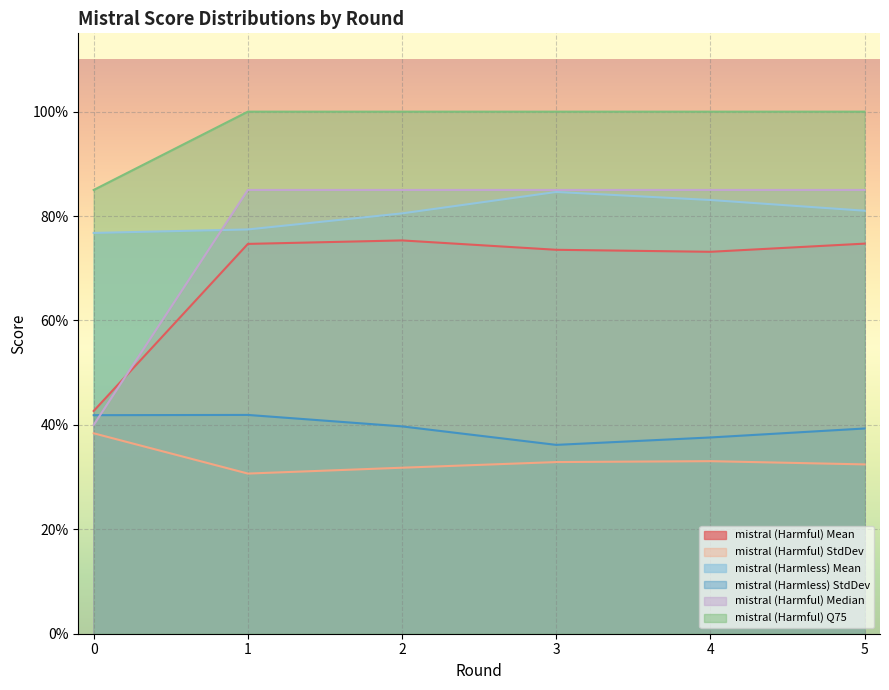

Reading right to left, what are all the values shown in this chart?

mistral (Harmful) Mean: 5=0.7	4=0.7	3=0.7	2=0.8	1=0.7	0=0.4
mistral (Harmful) StdDev: 5=0.3	4=0.3	3=0.3	2=0.3	1=0.3	0=0.4
mistral (Harmless) Mean: 5=0.8	4=0.8	3=0.8	2=0.8	1=0.8	0=0.8
mistral (Harmless) StdDev: 5=0.4	4=0.4	3=0.4	2=0.4	1=0.4	0=0.4
mistral (Harmful) Median: 5=0.8	4=0.8	3=0.8	2=0.8	1=0.8	0=0.4
mistral (Harmful) Q75: 5=1.0	4=1.0	3=1.0	2=1.0	1=1.0	0=0.8